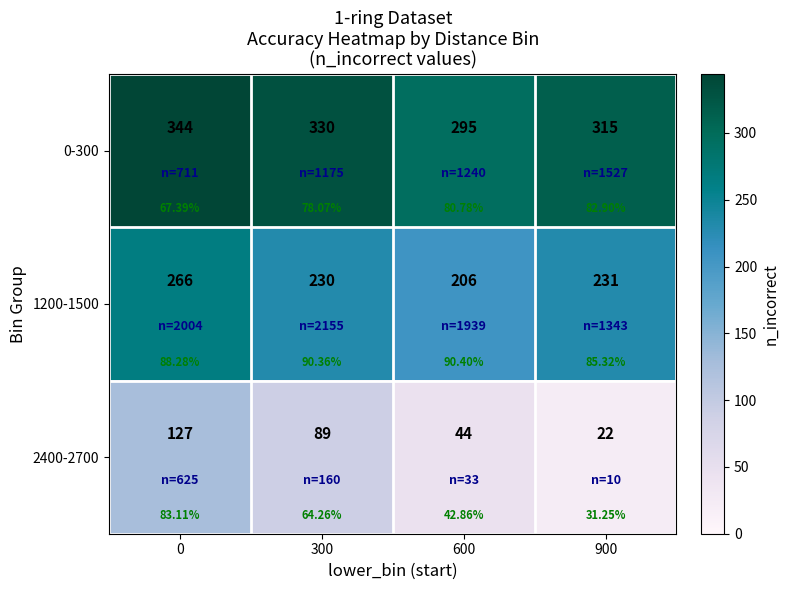

List the series in order of their peak value, lowest first.

2400-2700, 1200-1500, 0-300